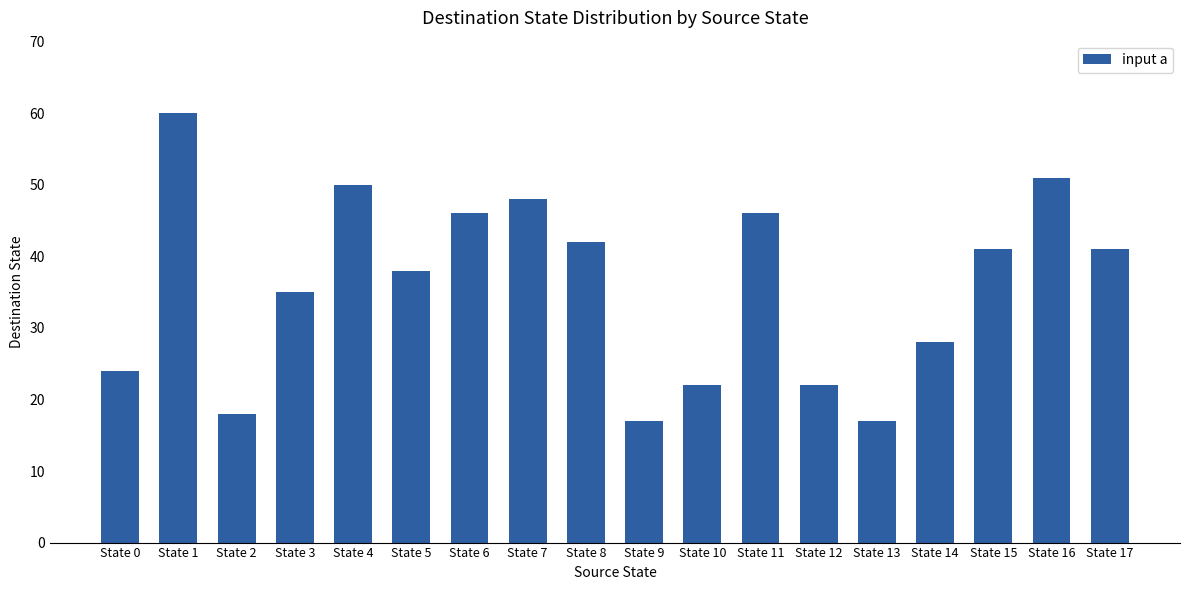

What is the sum of the values at State 10 and State 12?

44